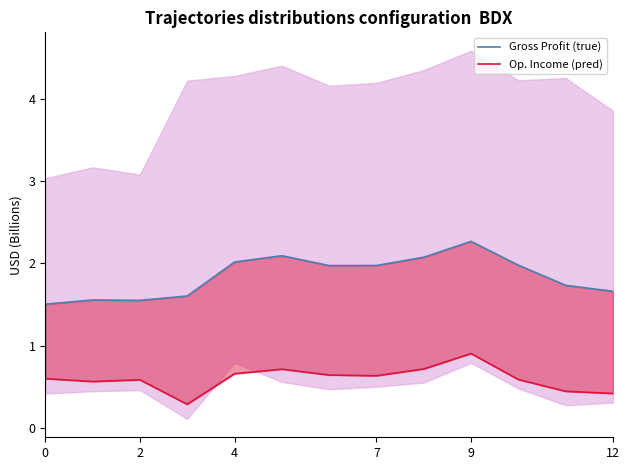

Which series changed the most between 9 and 11?

Gross Profit (true)